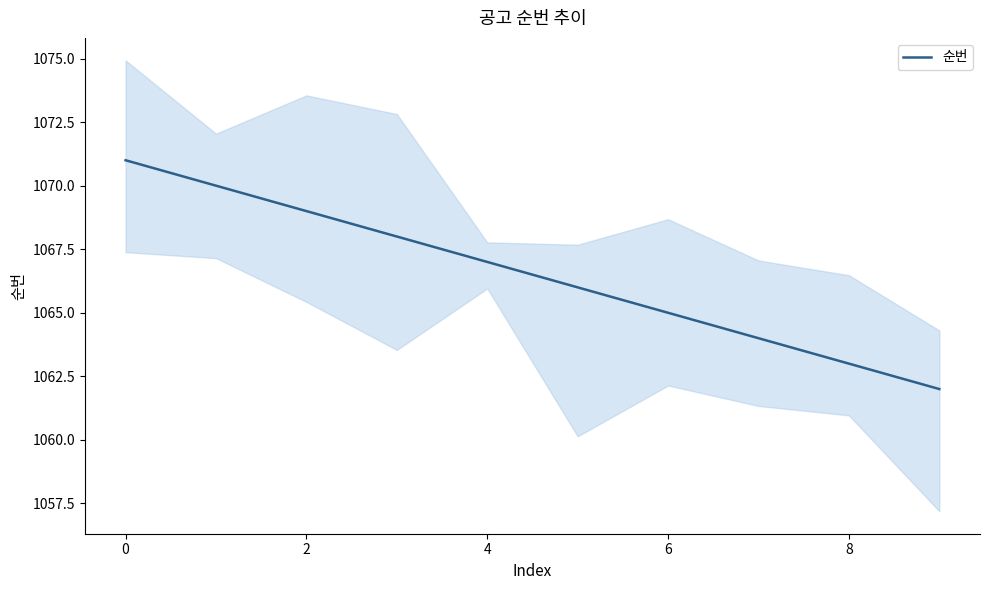

What is the minimum value shown in the chart?

1062